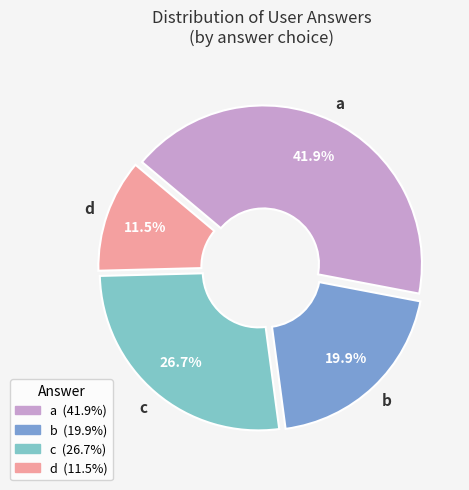

Between a and d, which is larger?

a